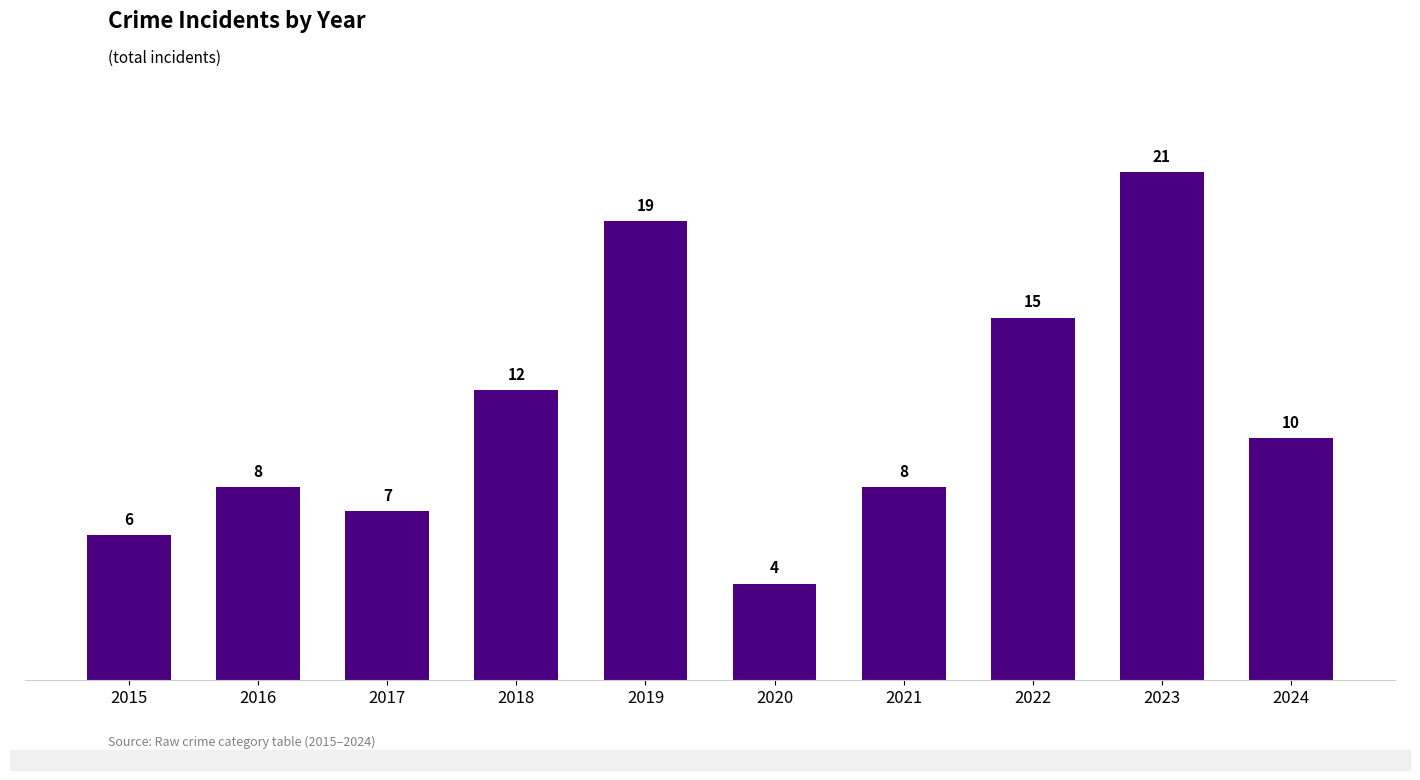

How many data points are less than 10?

5